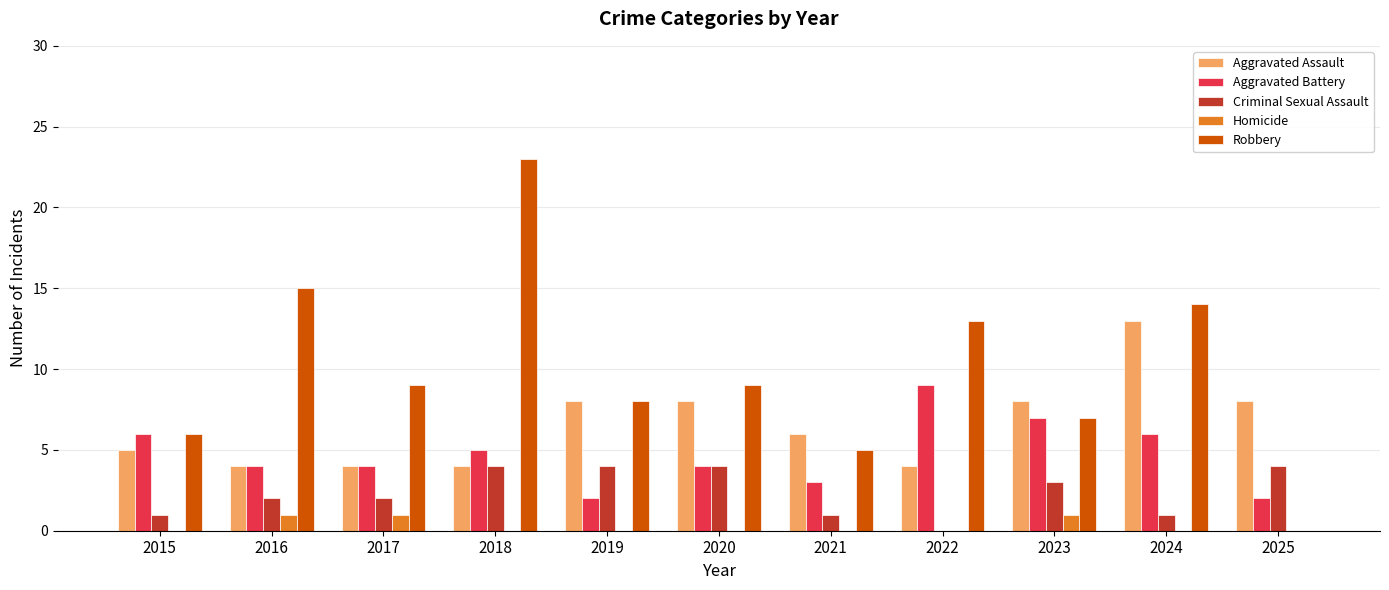

Are the bars grouped side by side (vs. stacked)?

Yes